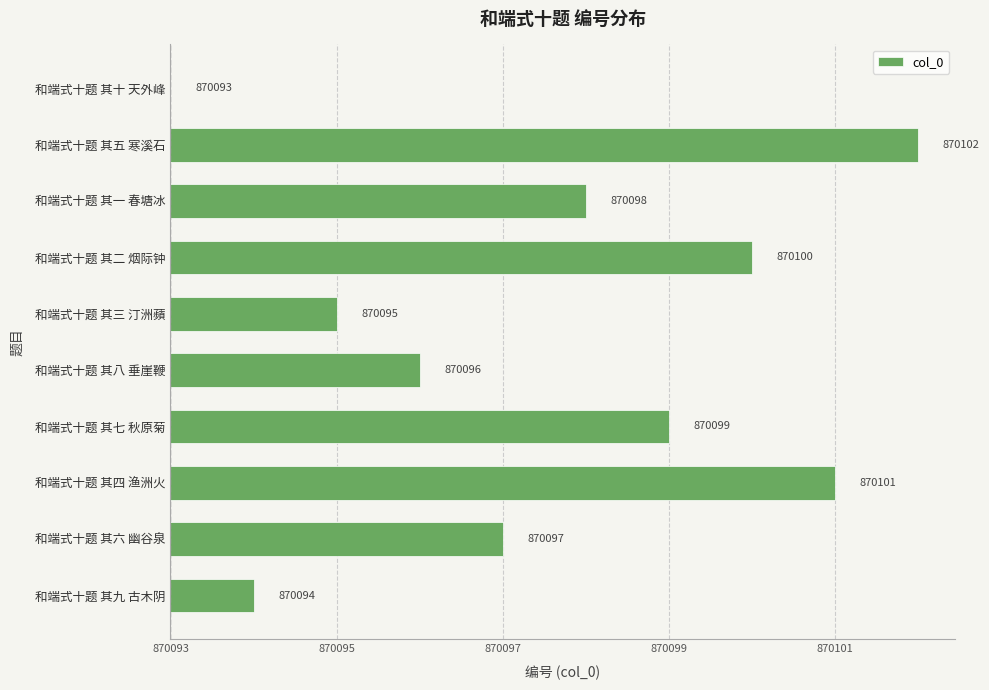

Are the bars horizontal?

Yes